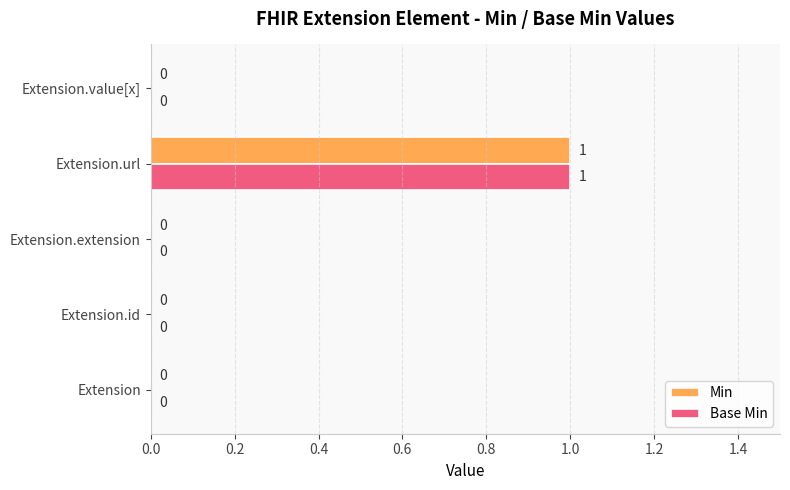

At which category is the sum across all series the highest?

Extension.url